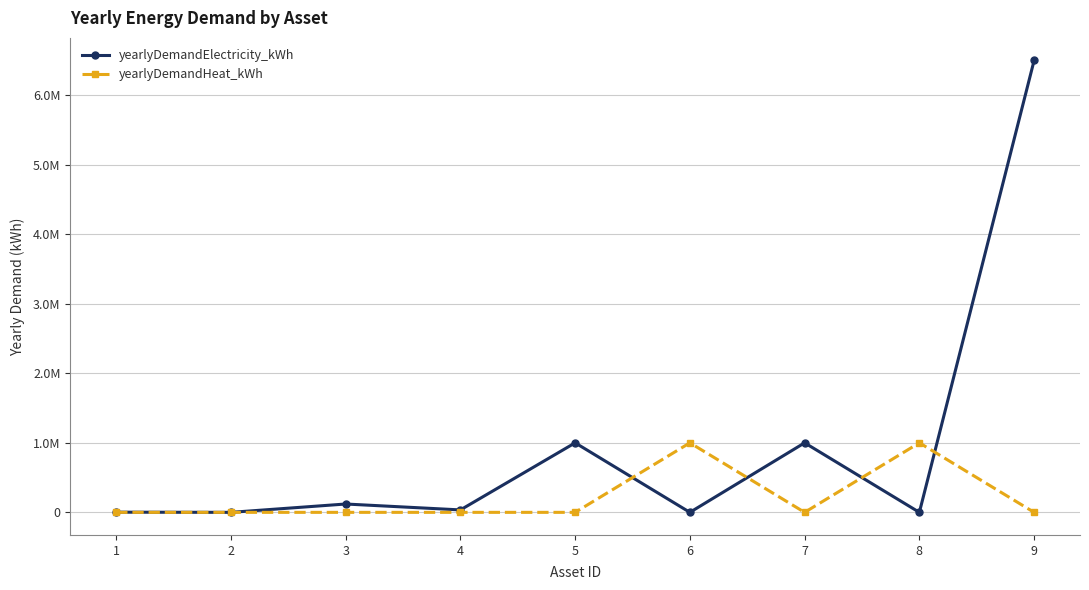

What is the difference between the highest and lowest values at 5?

1000000